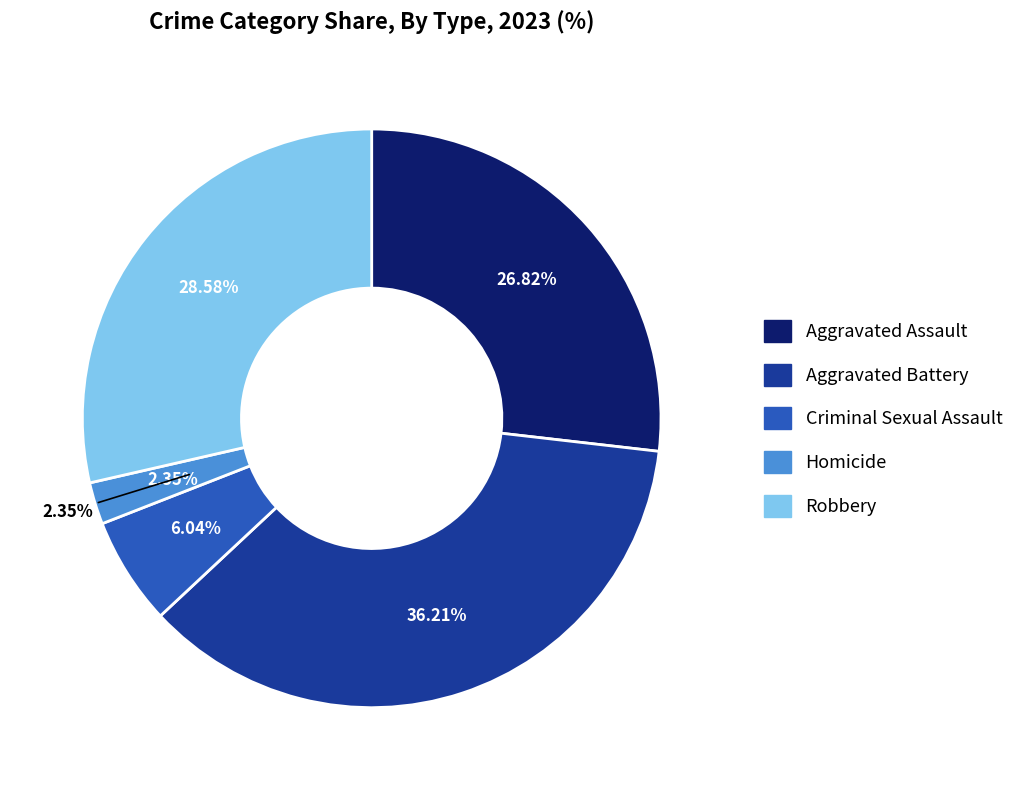

To the nearest percent, what portion does Robbery represent?

29%